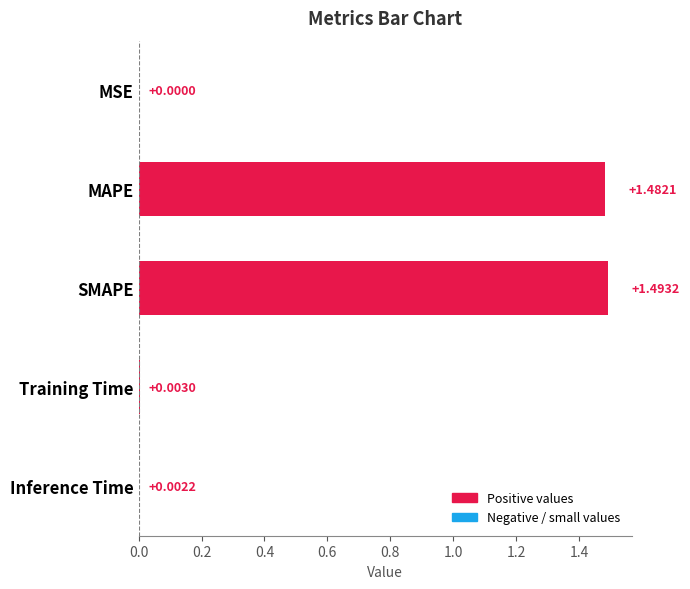

Between Training Time and SMAPE, which is larger?

SMAPE